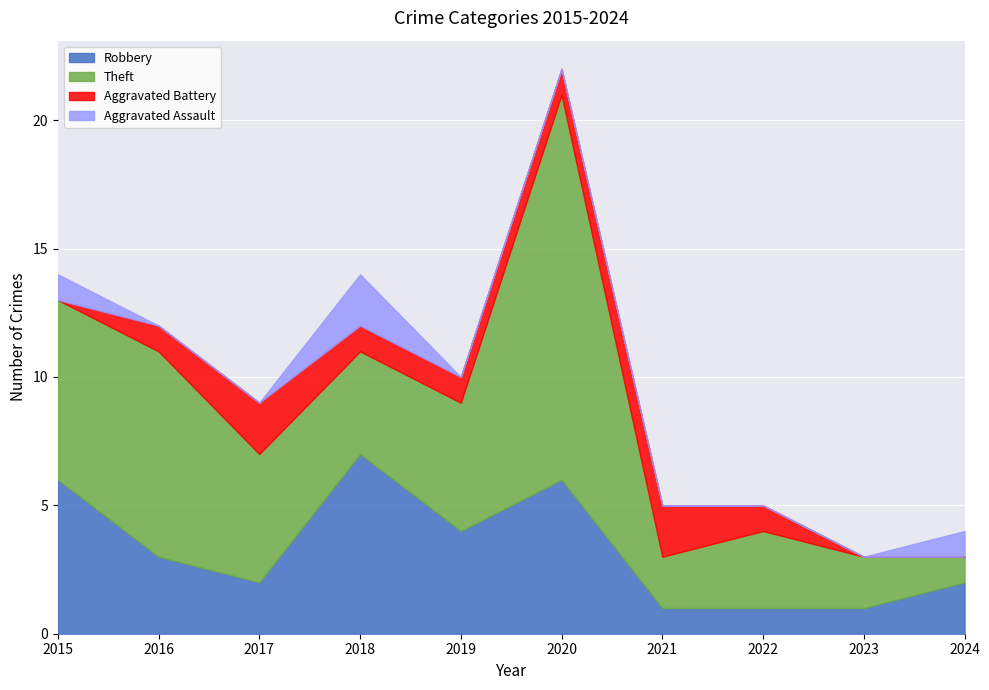

At how many categories does at least one series exceed 10?

1